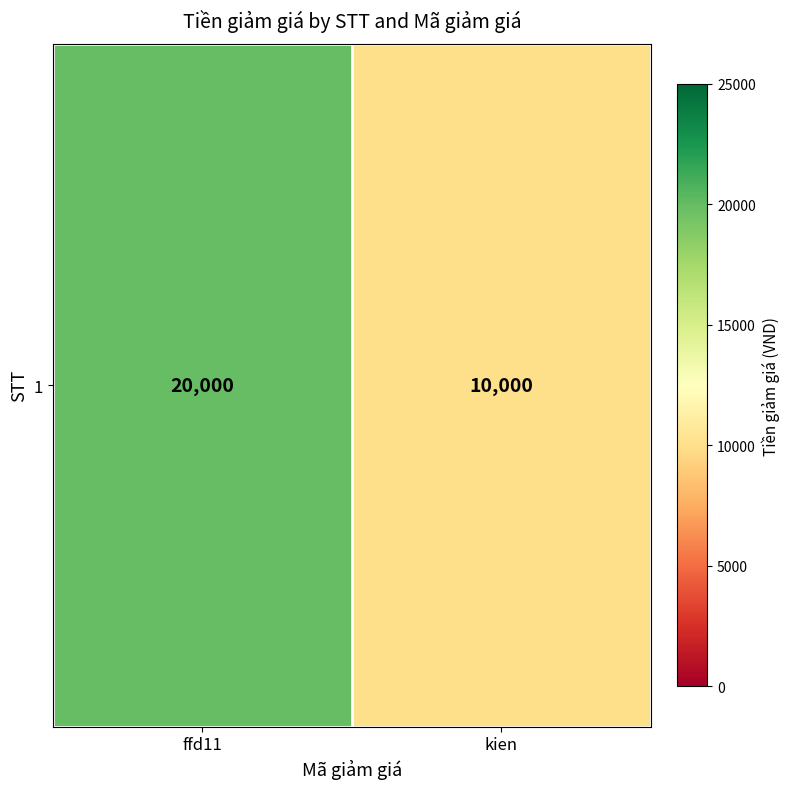

Rank the categories by value from lowest to highest.

kien, ffd11